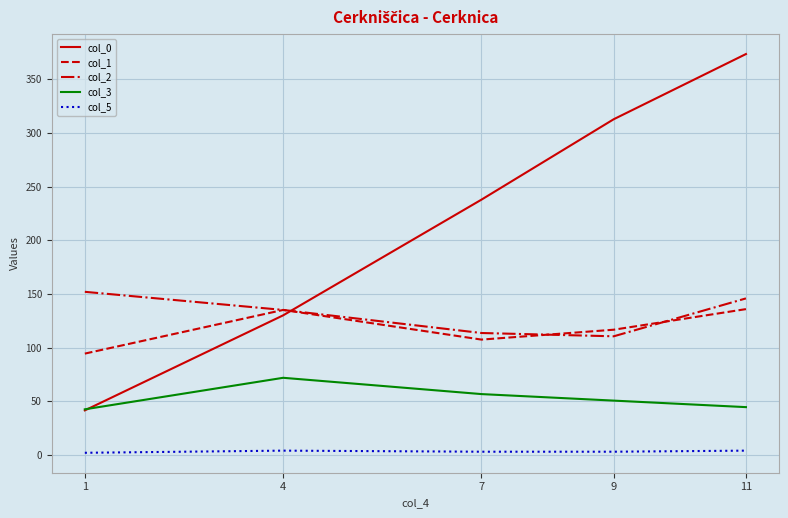

Which series has the widest spread of values?

col_0